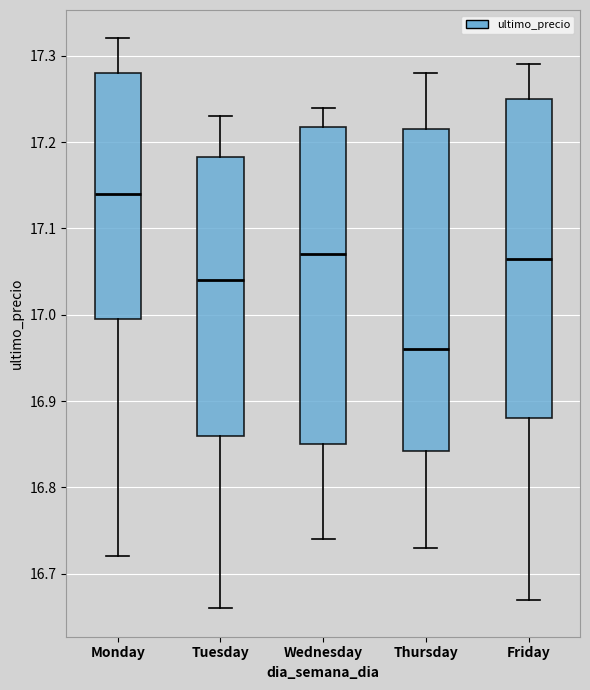

Reading left to right, transcribe this box plot: for each box, give where its median line is, the range the box spans, and where its two whiskers end, as read against the y-axis. The values are not printed on the chart, so give them approximately, as read against the axis.

Monday: median 17.14, box 17.00 to 17.28, whiskers 16.72 to 17.32
Tuesday: median 17.04, box 16.86 to 17.18, whiskers 16.66 to 17.23
Wednesday: median 17.07, box 16.85 to 17.22, whiskers 16.74 to 17.24
Thursday: median 16.96, box 16.84 to 17.22, whiskers 16.73 to 17.28
Friday: median 17.07, box 16.88 to 17.25, whiskers 16.67 to 17.29